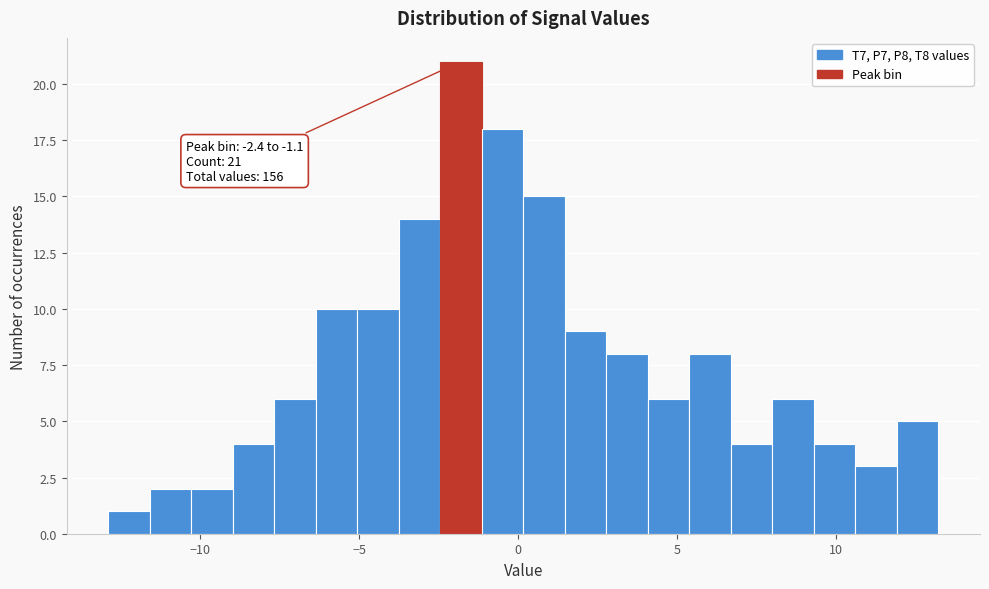

Read against the x-axis, roughly where is the centre of the tallest bar?

-2.0